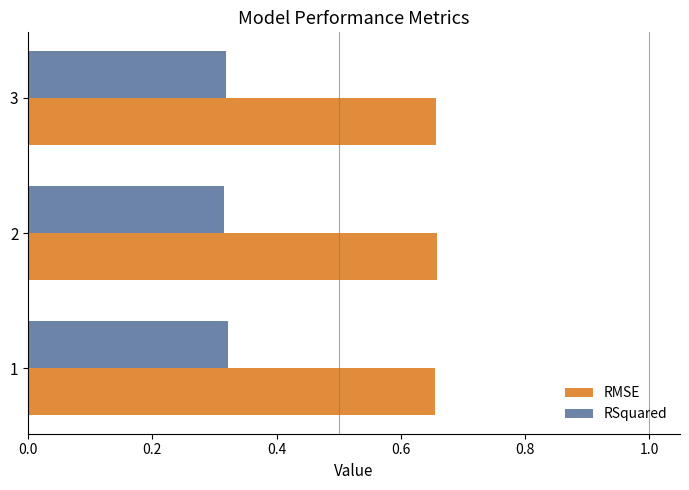

Count the number of data series in this chart.

2